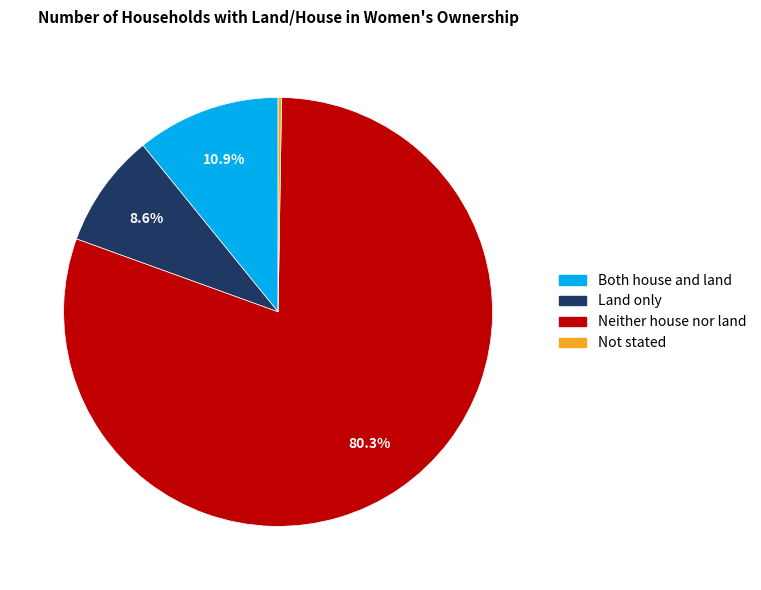

Which has a higher value, Land only or Neither house nor land?

Neither house nor land